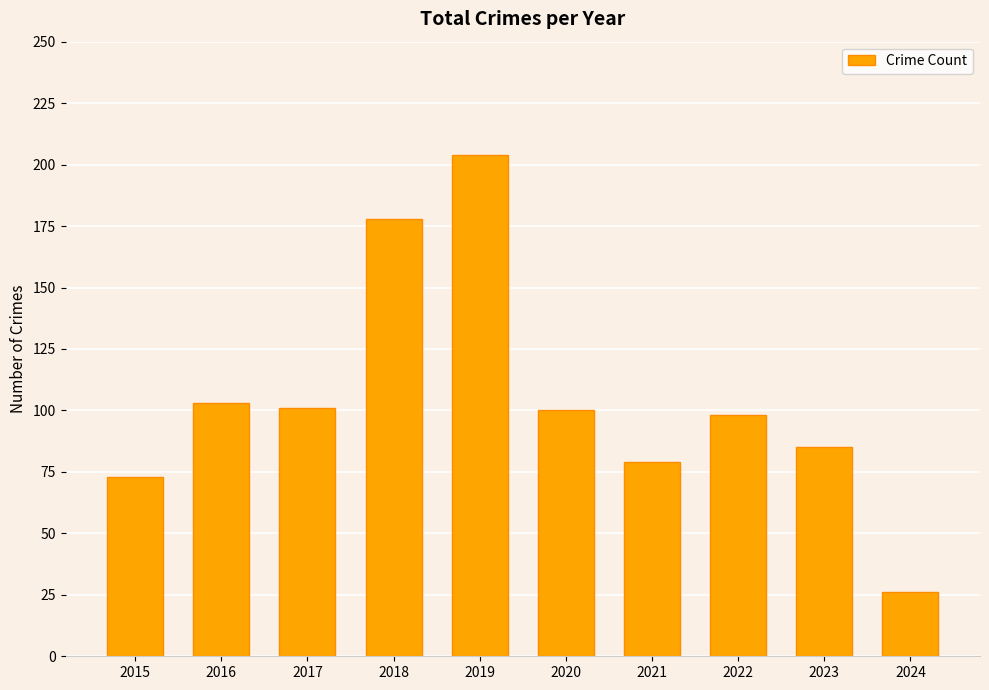

What is the change in value from 2017 to 2018?

+77